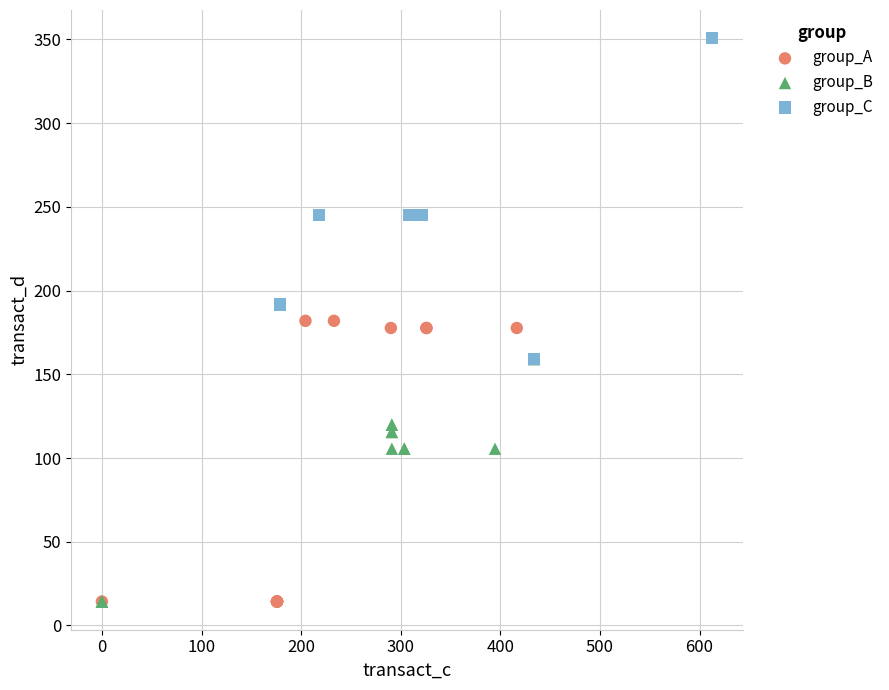

Which series contains the highest Y value?

group_C